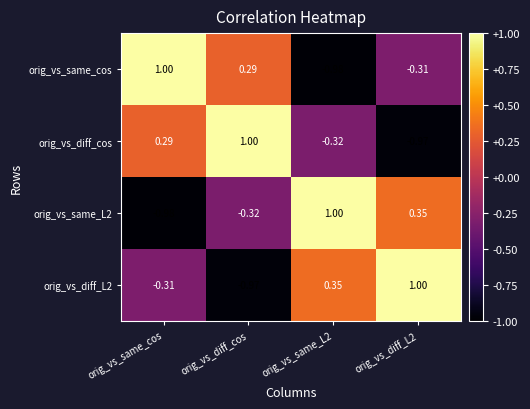

At which label does orig_vs_same_cos first exceed 0?

orig_vs_same_cos